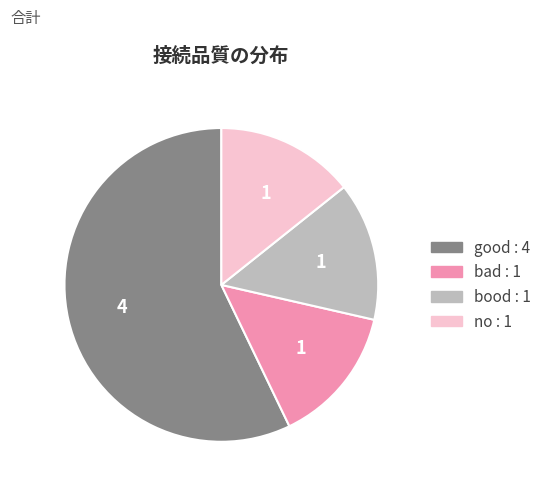

Is there any slice that represents more than half of the pie?

Yes